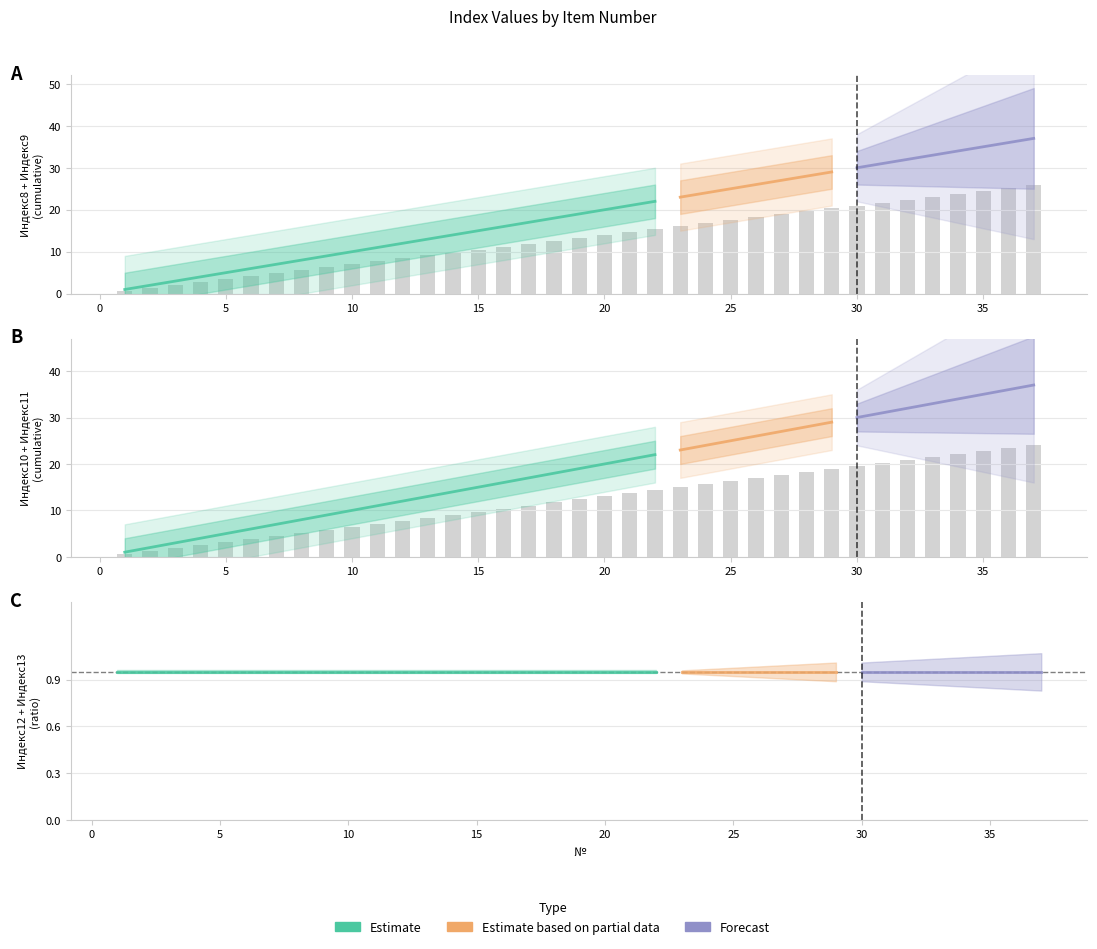

Is it true that Индекс11 equals 13 at 13?

True